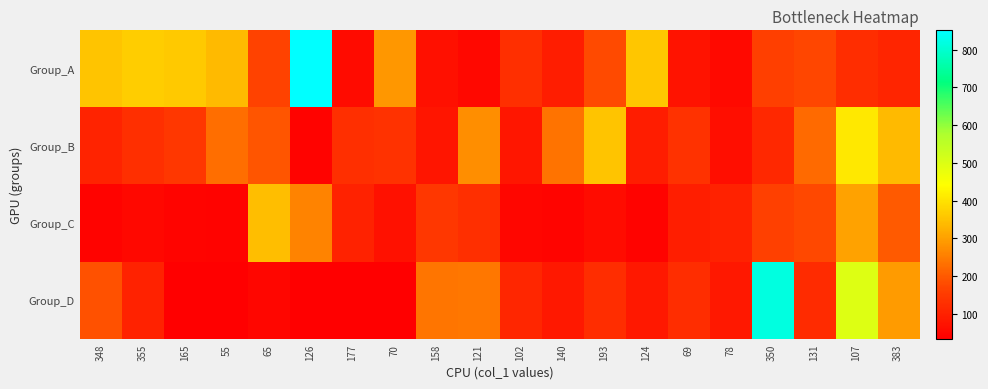

What is the total value across all series at 78?

300